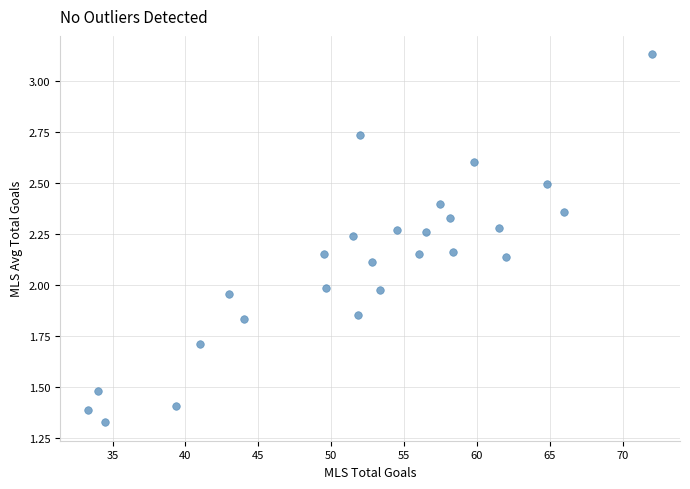

What is the range of X values (max minus min)?

38.7